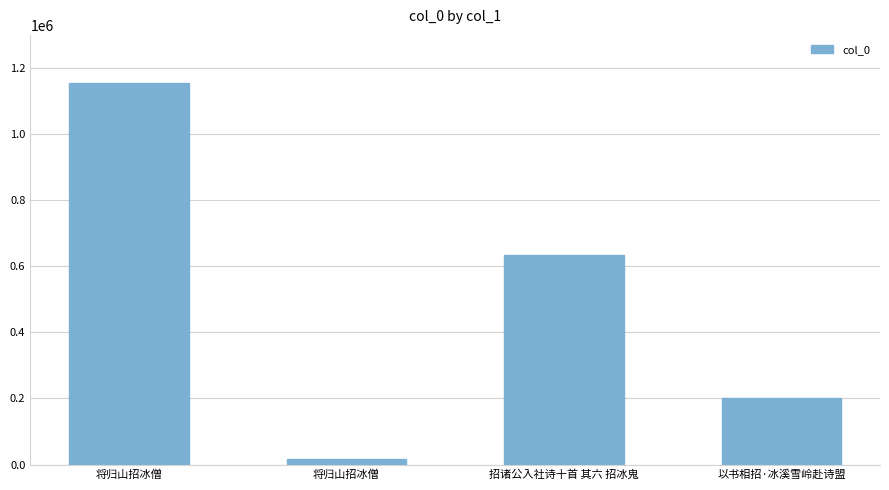

At which label does the data first exceed 633364?

将归山招冰僧